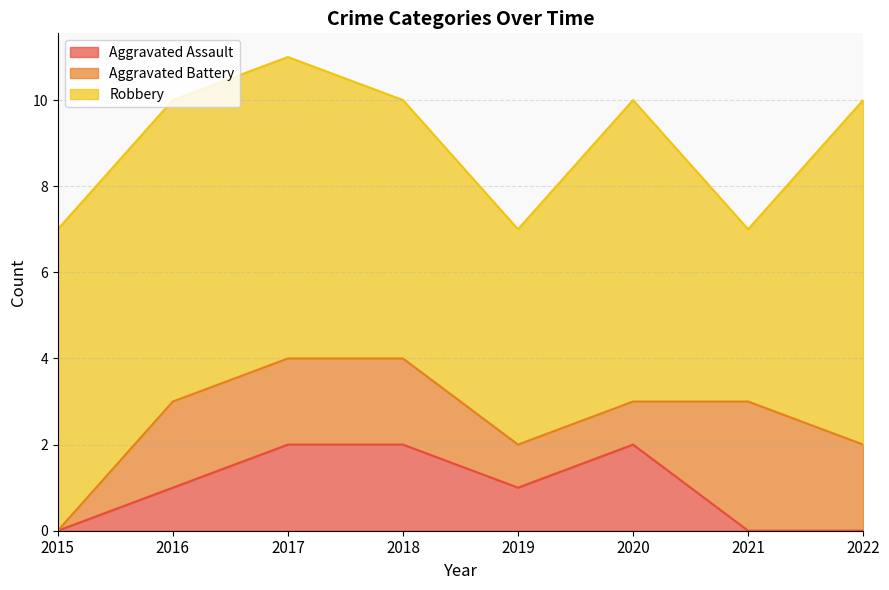

Reading left to right, what are all the values shown in this chart?

Aggravated Assault: 0	1	2	2	1	2	0	0
Aggravated Battery: 0	2	2	2	1	1	3	2
Robbery: 7	7	7	6	5	7	4	8